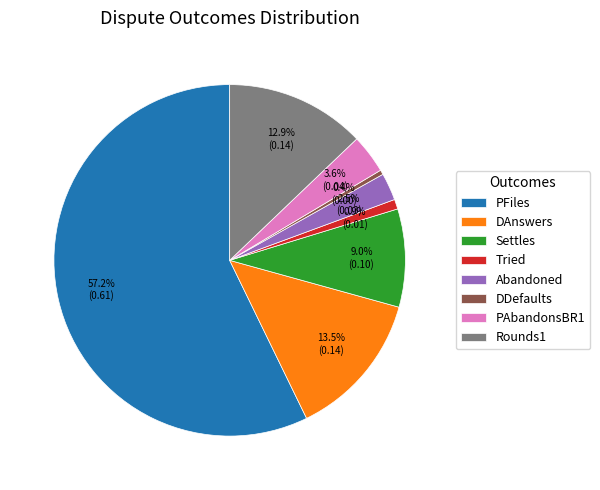

Between DAnswers and Settles, which is larger?

DAnswers